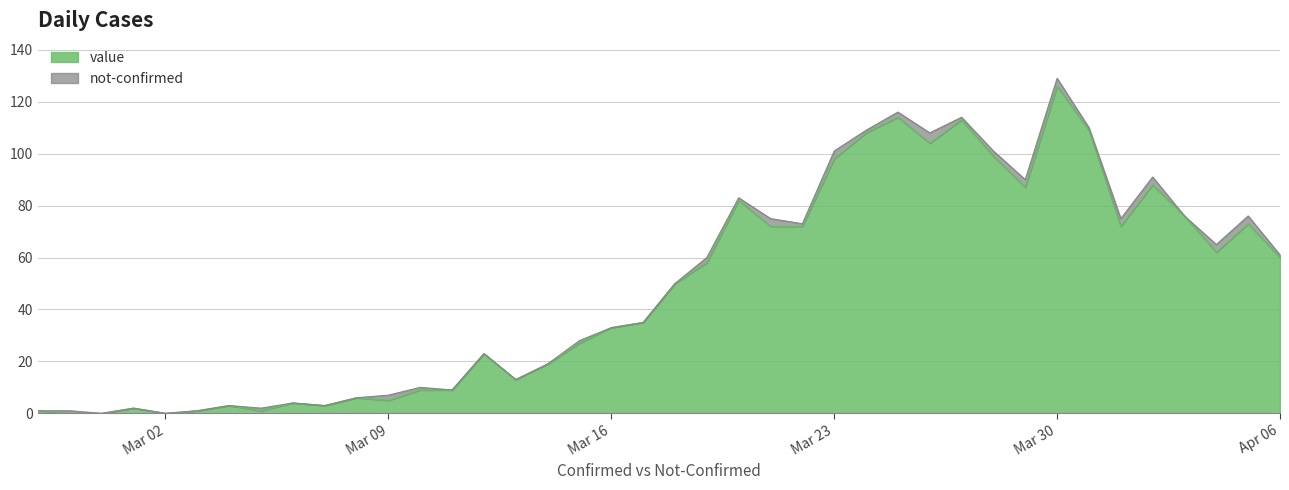

Reading left to right, transcribe all the data shown in this chart.

1	0	0	2	0	1	3	1	4	3	6	5	9	9	23	13	19	27	33	35	50	58	82	72	72	98	108	114	104	113	99	87	126	109	72	88	76	62	73	60